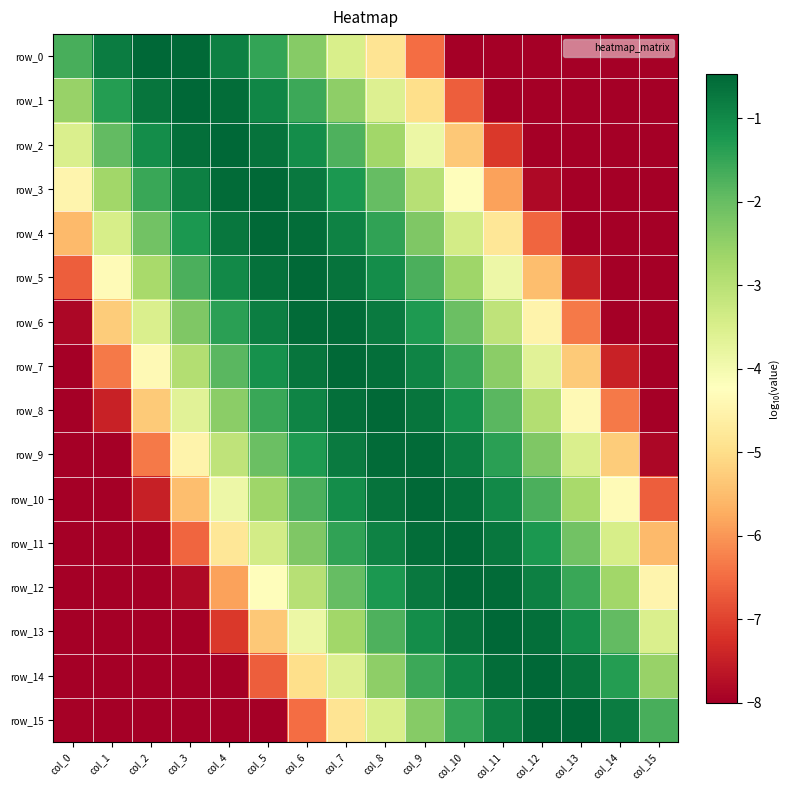

Which label corresponds to the largest value in the chart?

col_2